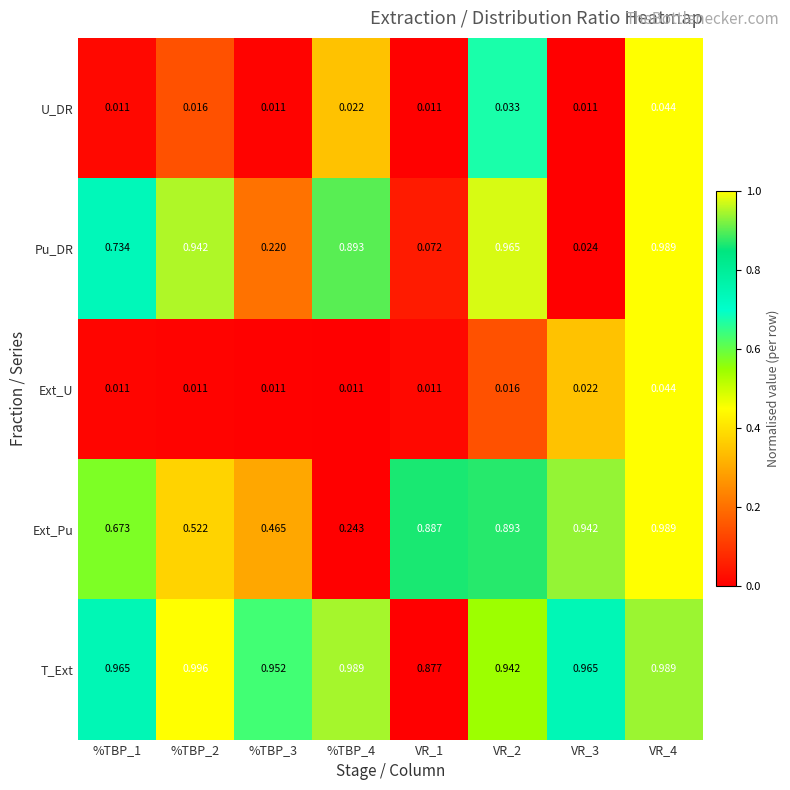

Which series has the widest spread of values?

Pu_DR